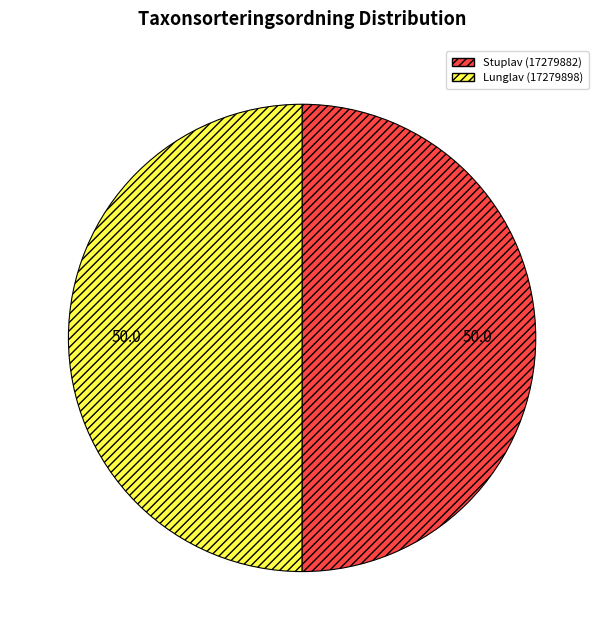

How many segments does this pie chart have?

2